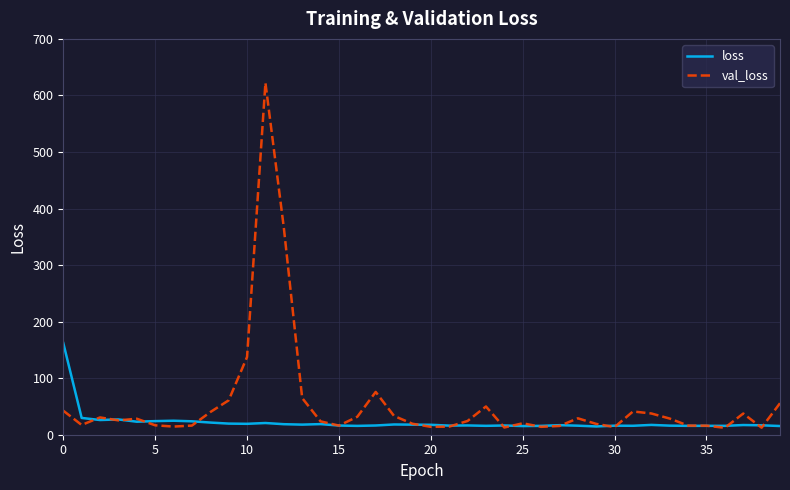

What is the difference between the second highest and minimum values in the loss series?

15.1